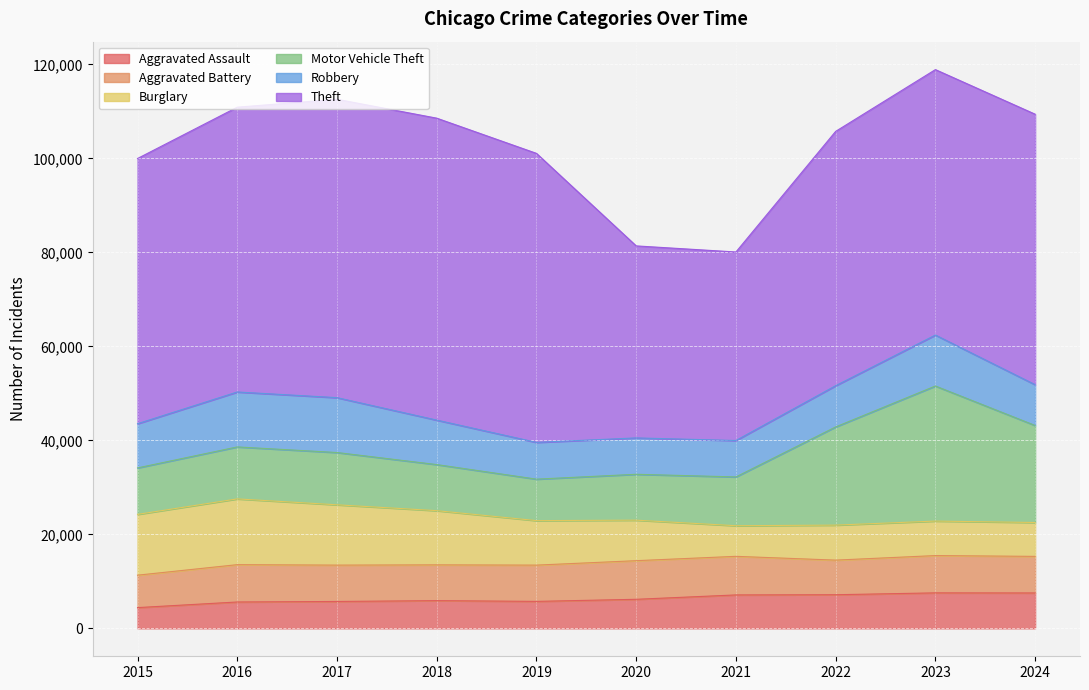

How many interior local peaks does the Aggravated Battery series have?

3